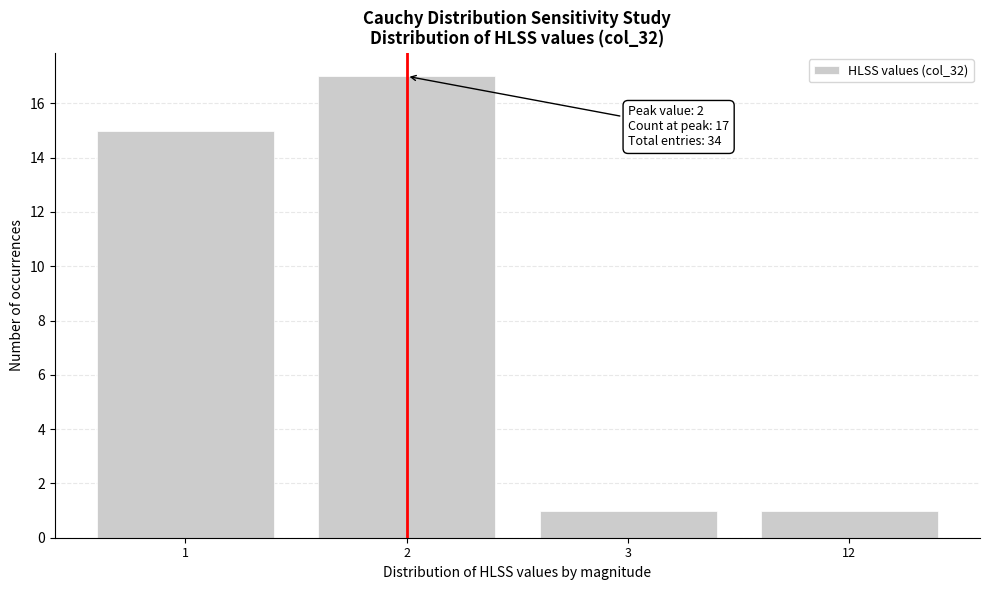

Reading left to right, list all the values displayed in this chart.

1=15	2=17	3=1	12=1